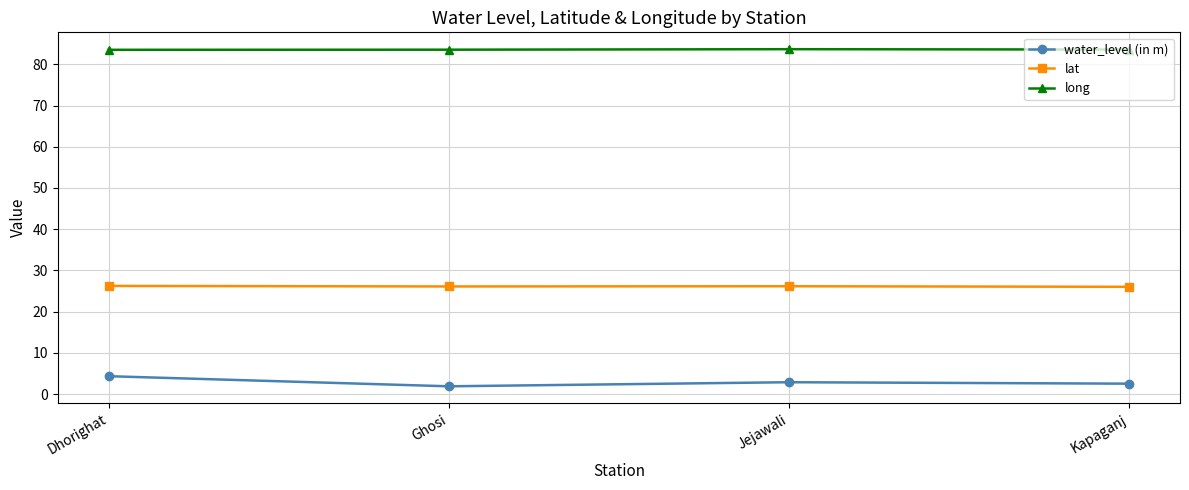

In long, how many points are higher than both neighbors (excluding endpoints)?

1